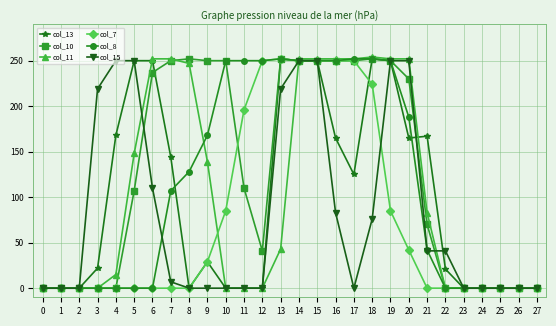

True or false: col_11 has more than 0 points higher than both neighbors.

True